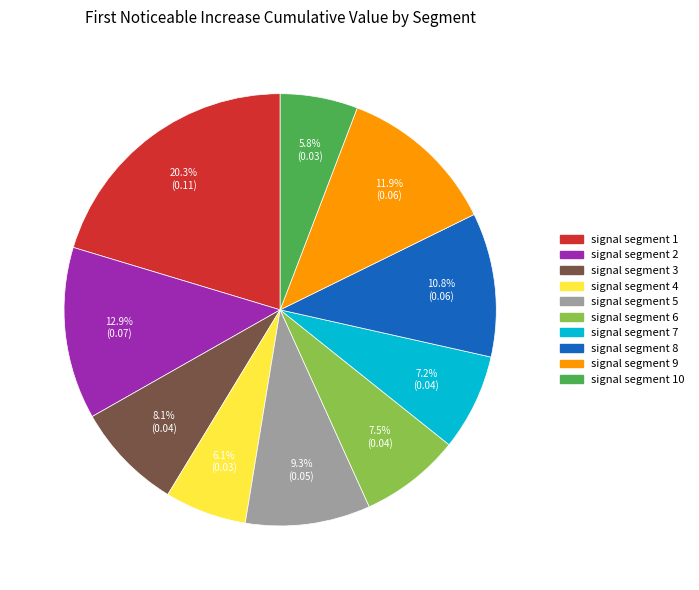

Does any single category account for the majority?

No